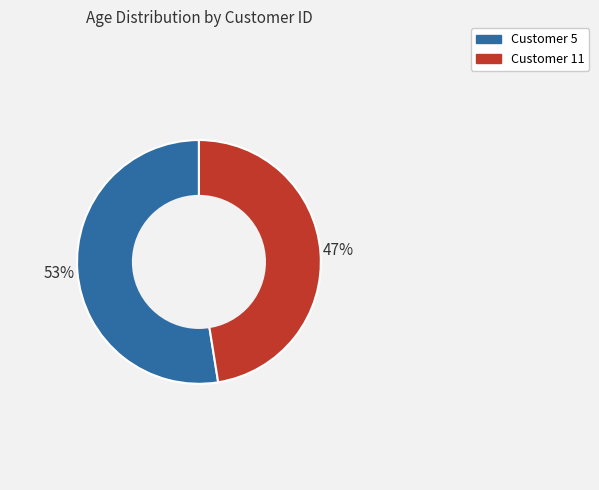

Which slice is the largest?

Customer 5